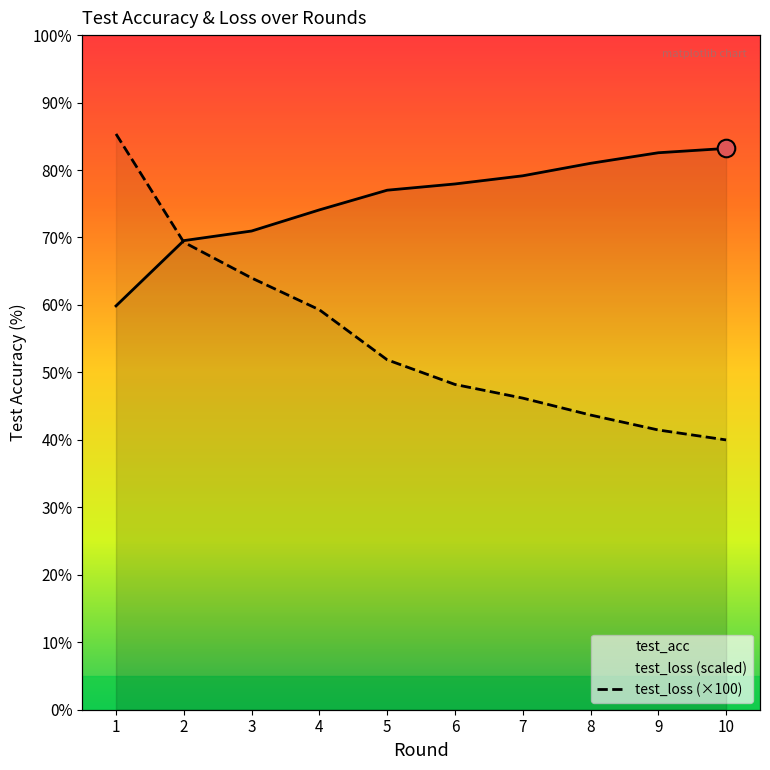

Which series has the largest total across all categories?

test_acc